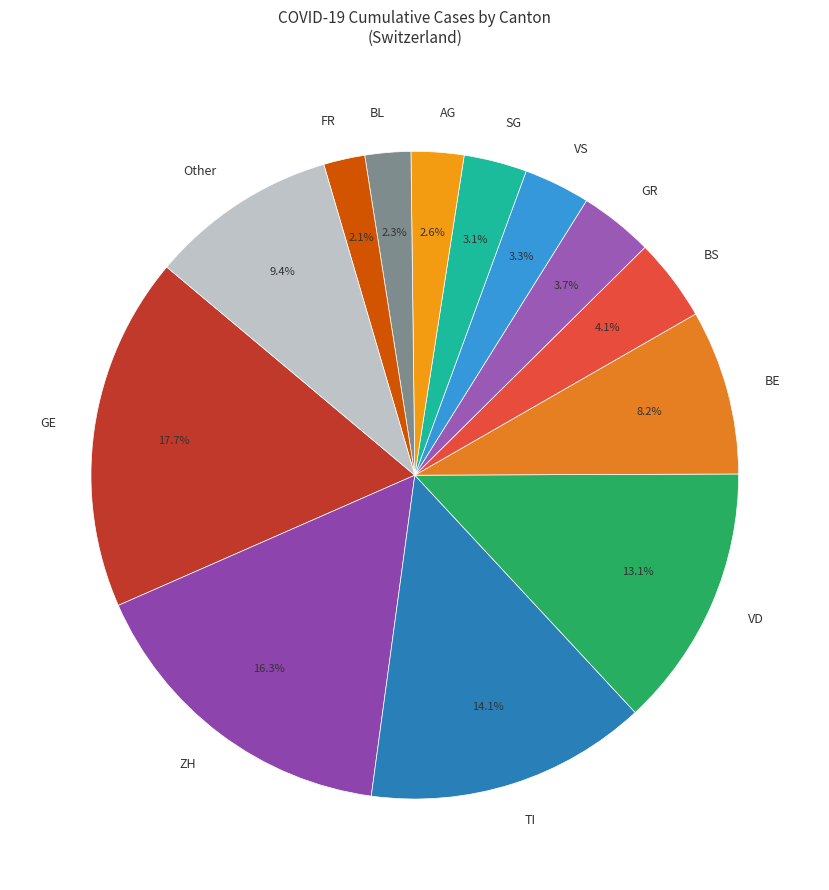

Between Other and SG, which is larger?

Other